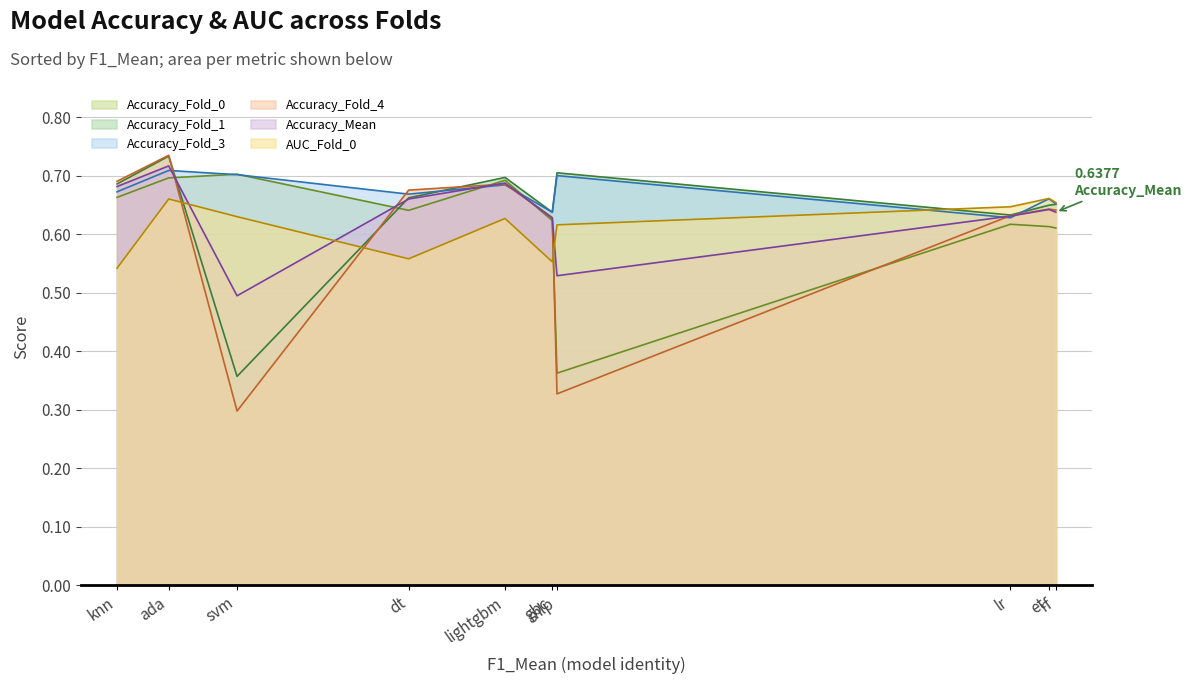

Which series has the largest total across all categories?

Accuracy_Fold_3